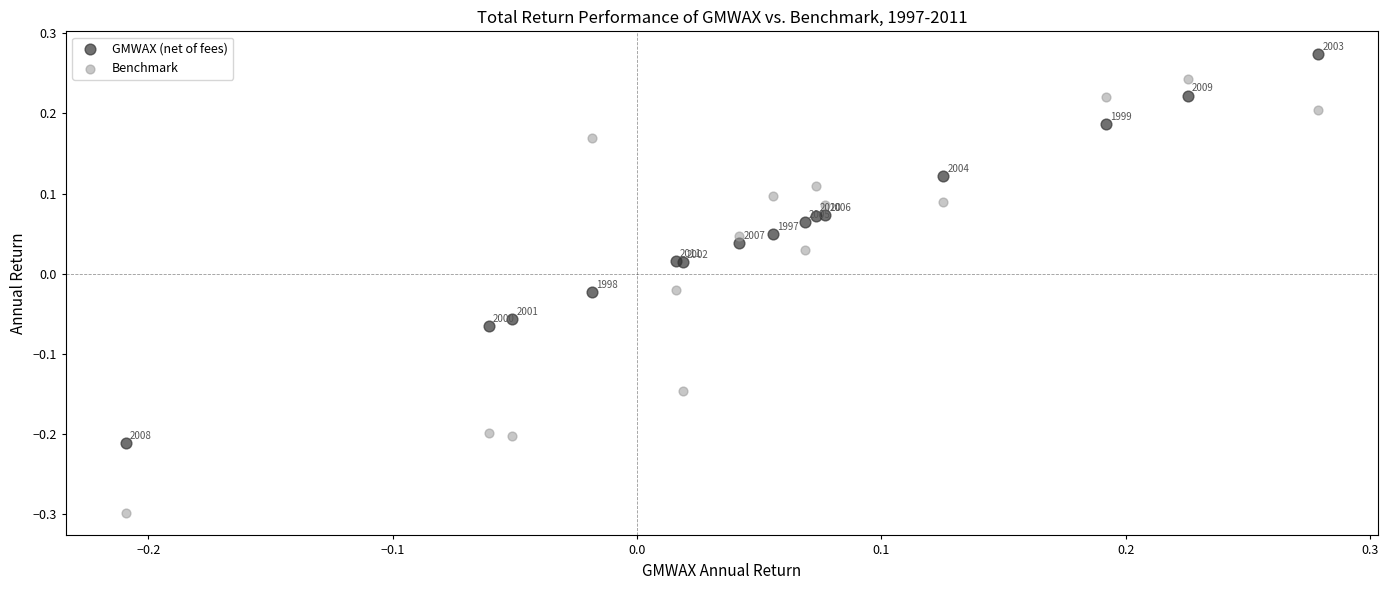

What is the X range (max minus min) for the scatter plot?

0.5